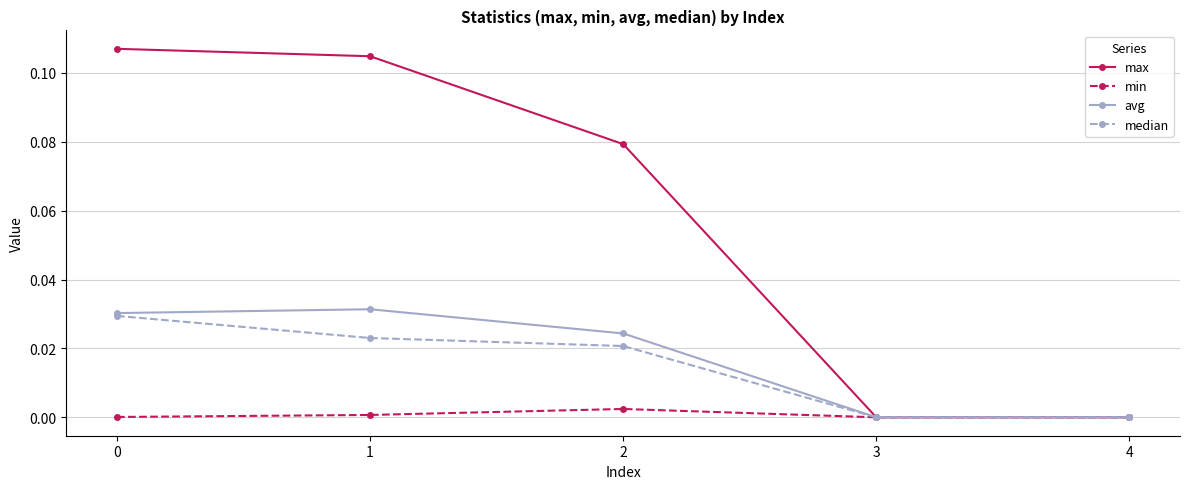

Is it true that max equals 0.0 at 3?

True